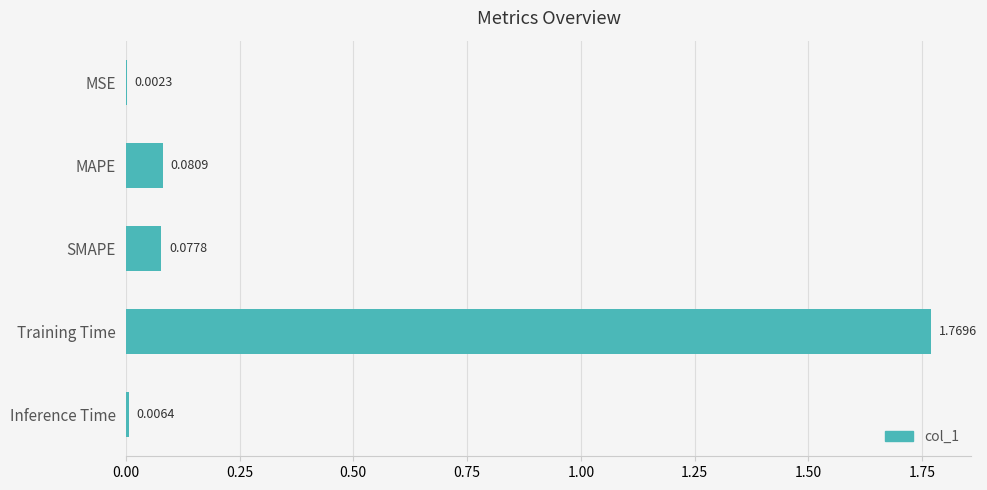

At which label is the value closest to 0?

MSE